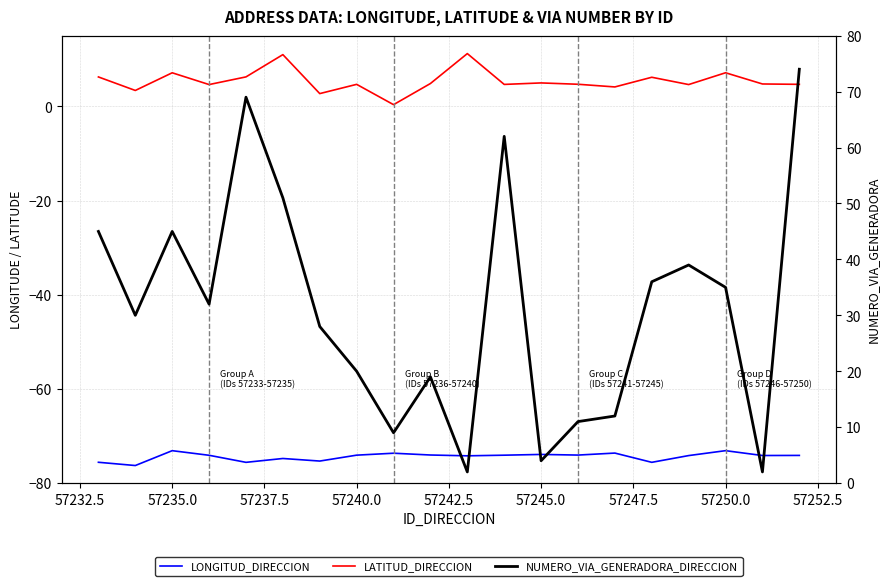

Which has a higher value, 12 or 57232.5?

12